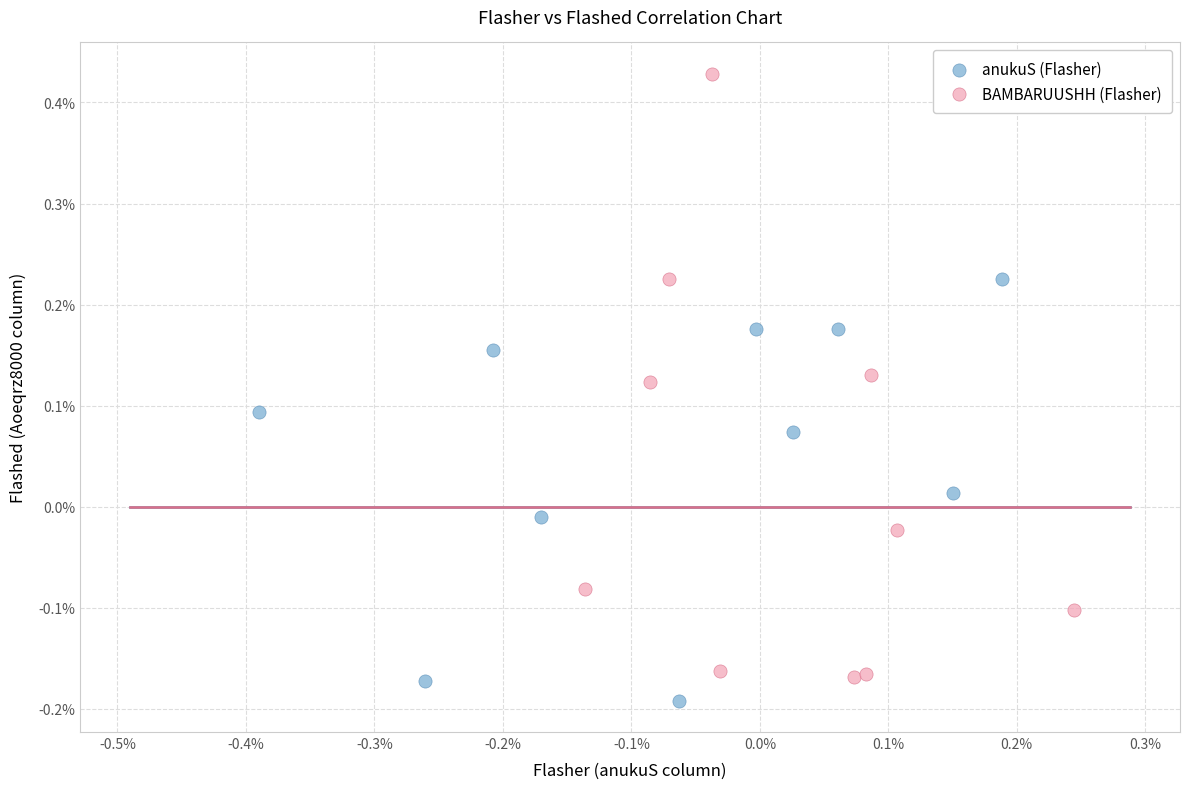

What are all the series names shown in the legend?

anukuS (Flasher), BAMBARUUSHH (Flasher)